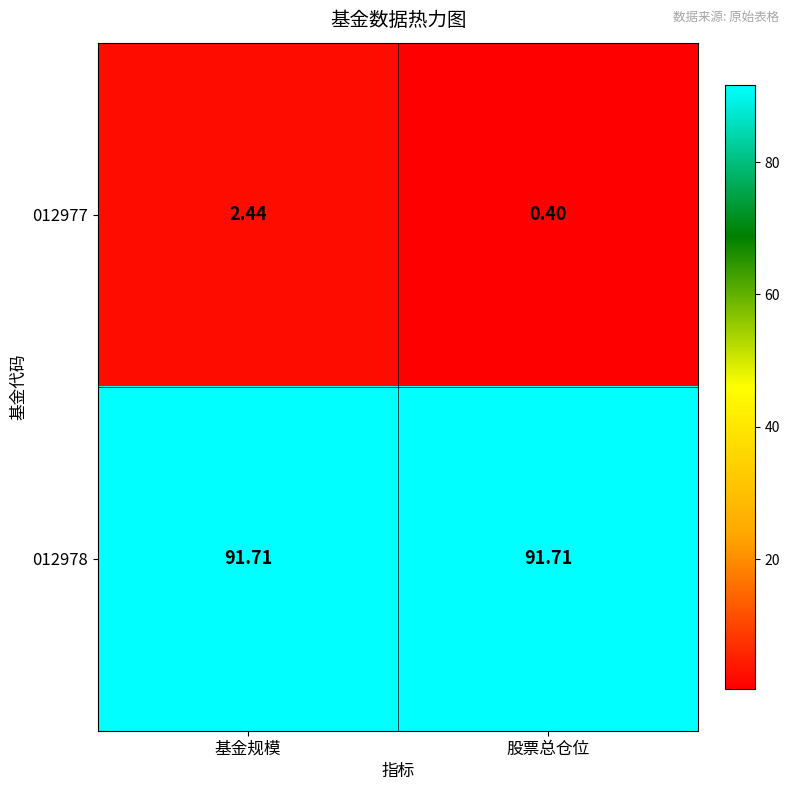

How many distinct data groups are displayed?

2